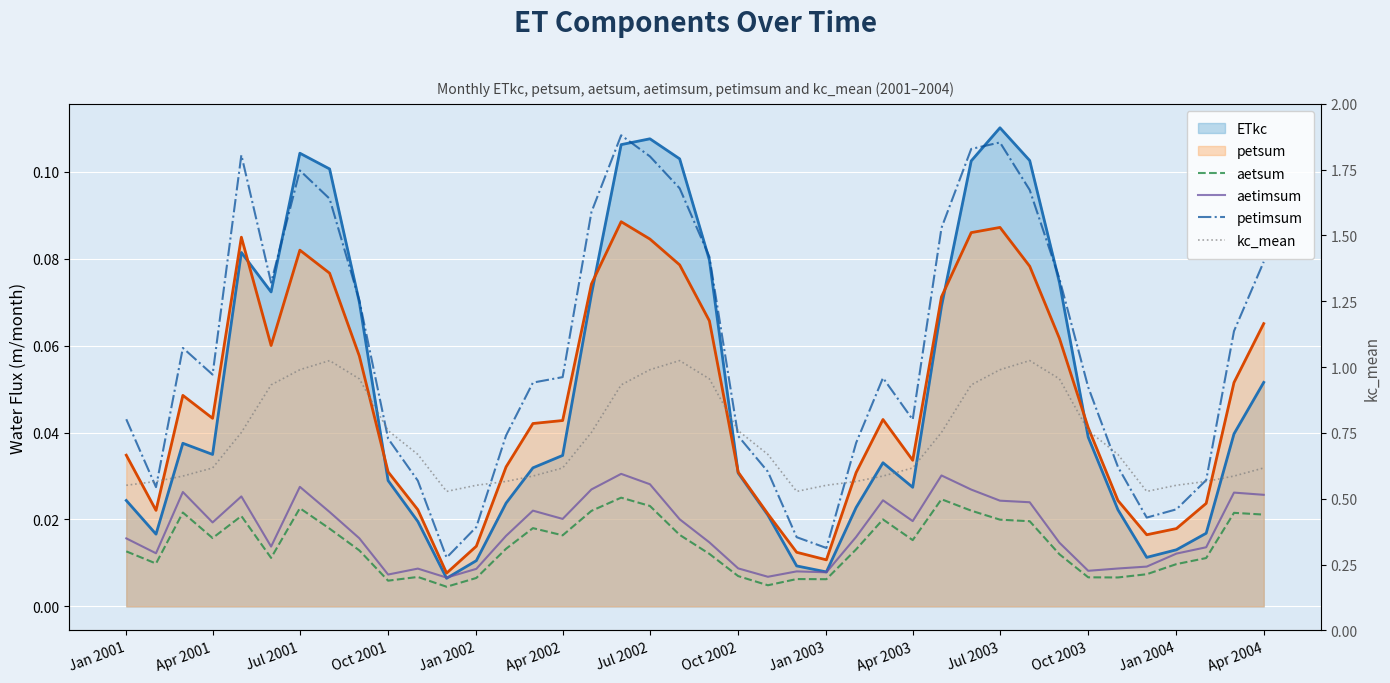

How many lines are shown in the chart?

4